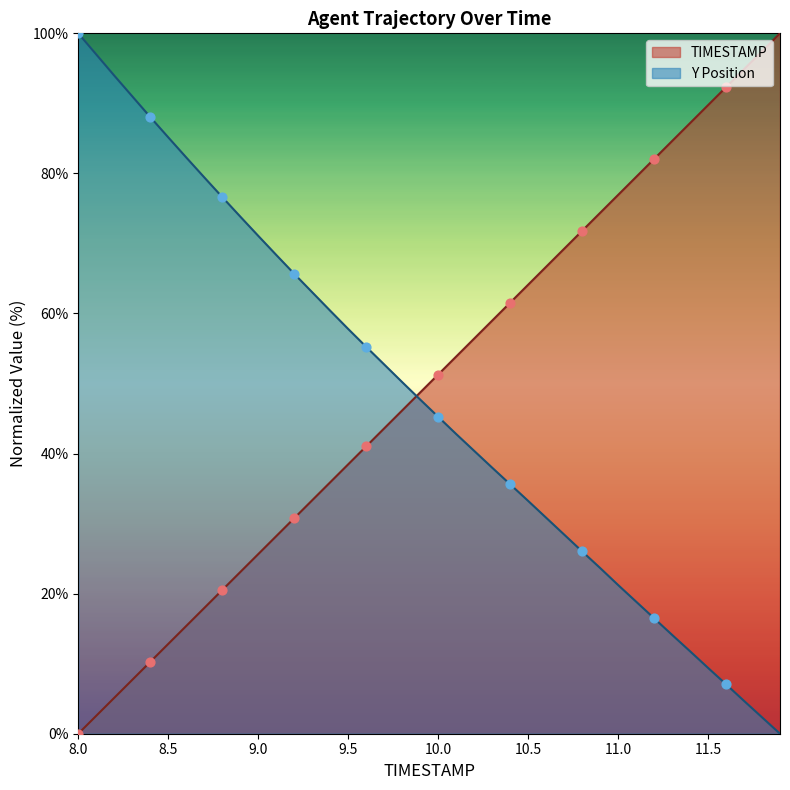

At which category is the sum across all series the highest?

8.0